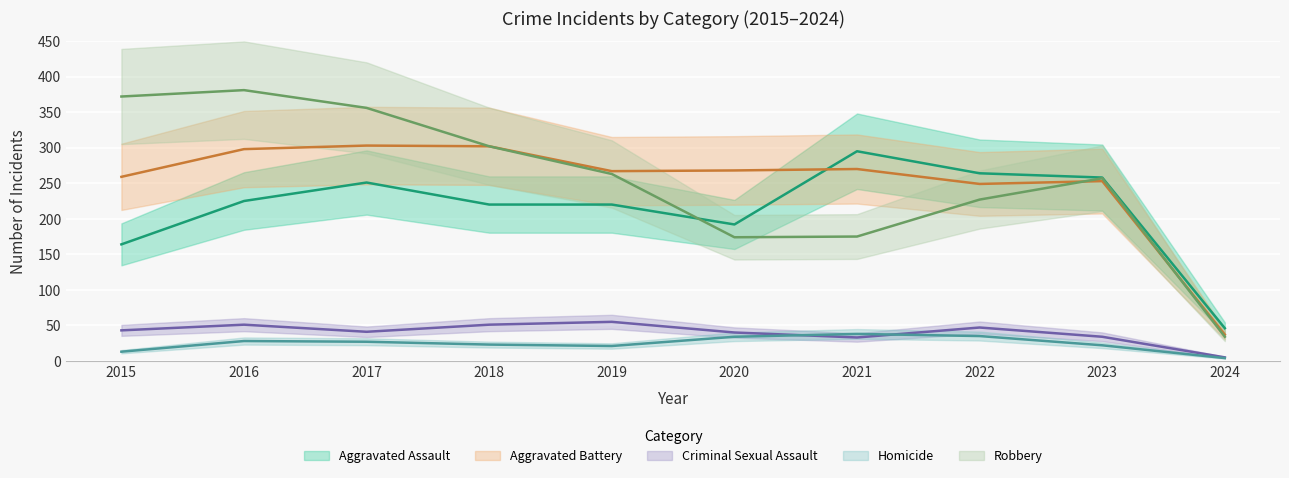

How many categories are shown in the chart?

10